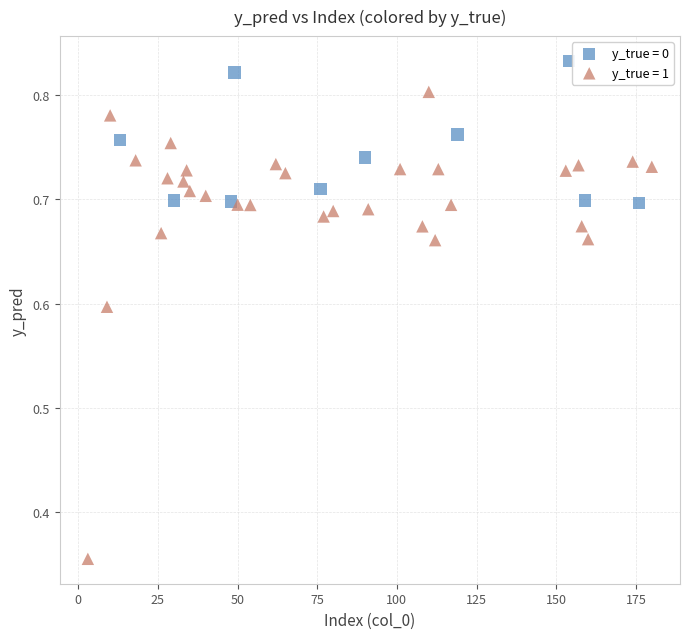

Which series has the largest Y range (max minus min)?

y_true = 1